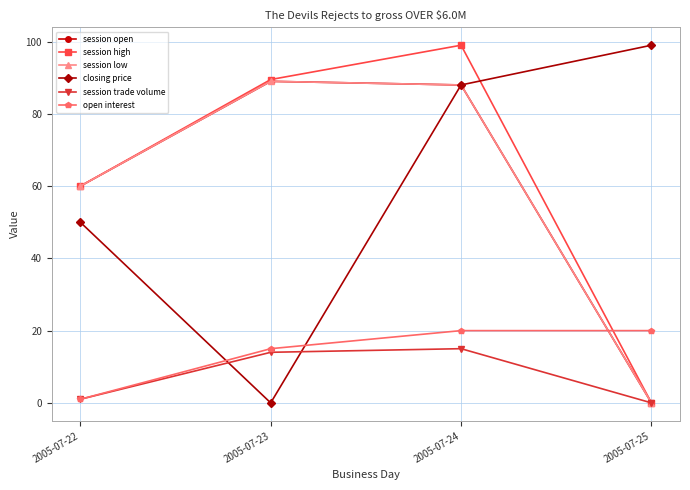

What is the maximum value for session open?

89.0